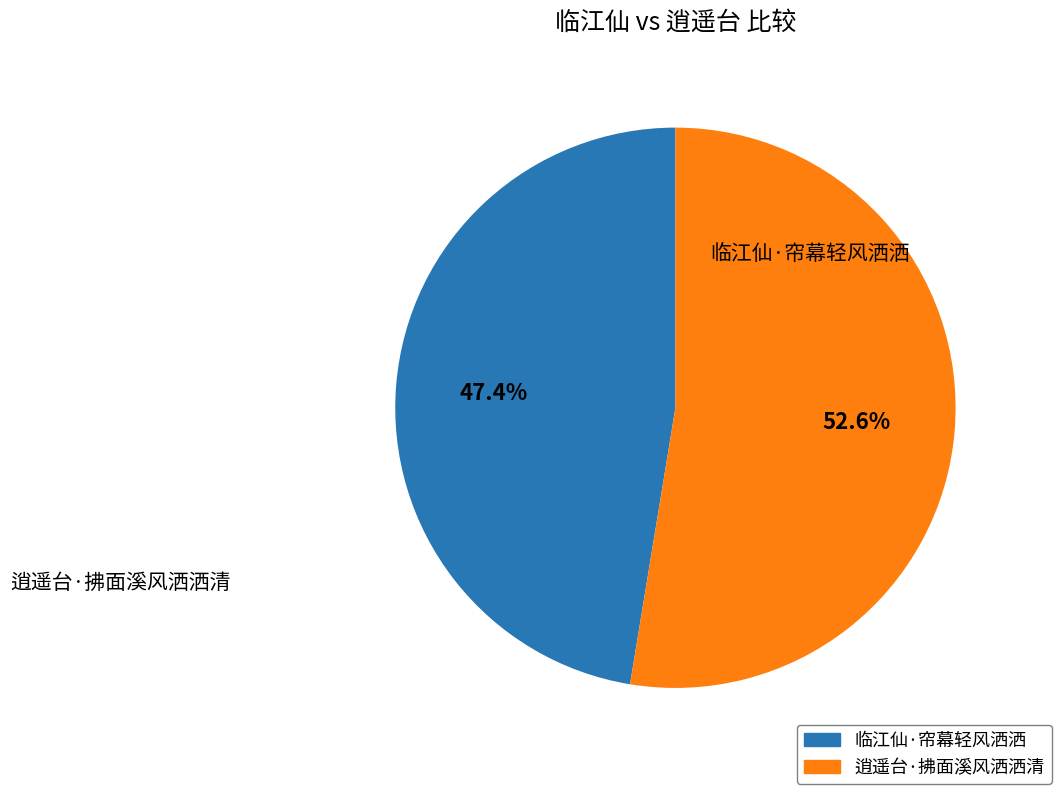

Rank the categories by value from highest to lowest.

逍遥台·拂面溪风洒洒清, 临江仙·帘幕轻风洒洒